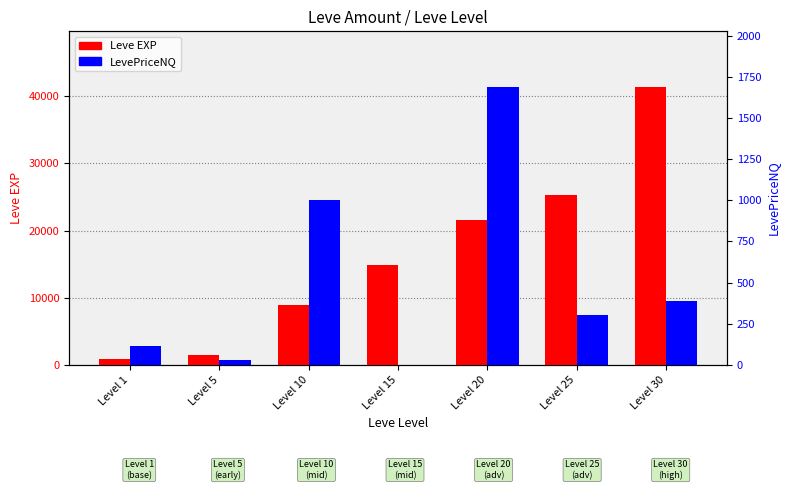

True or false: LevePriceNQ has a value of 408 at Level 25.

False